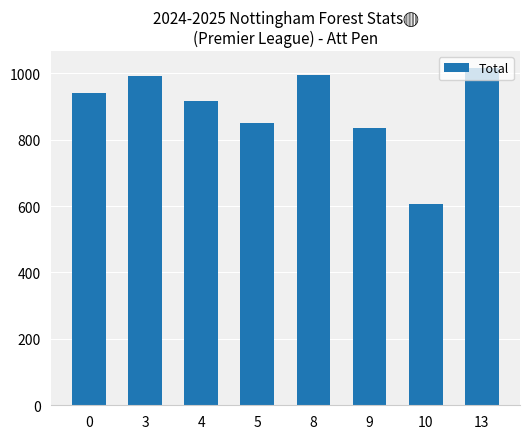

What is the difference between the maximum and minimum values?

410.0